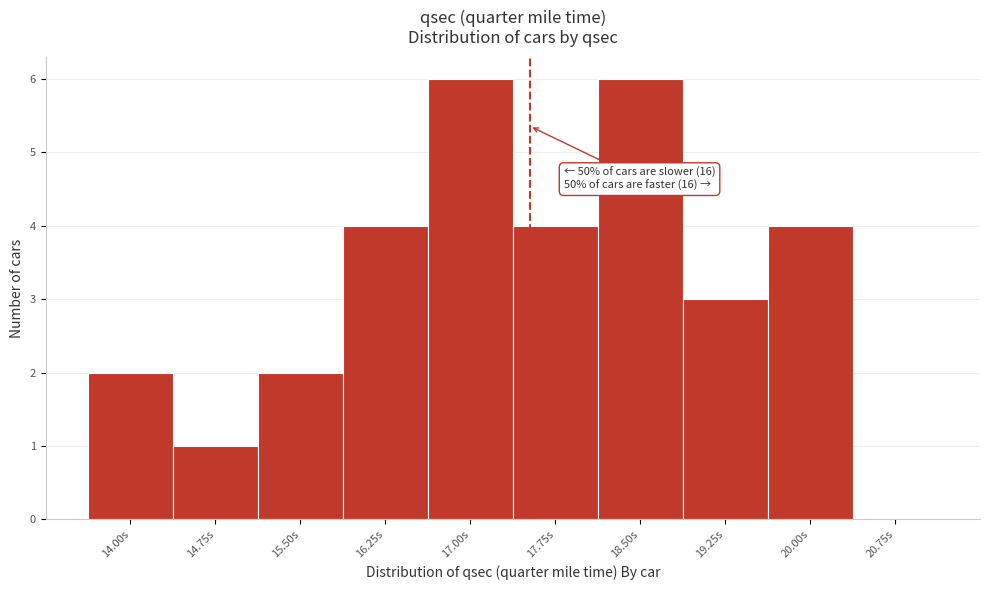

Reading left to right, transcribe all the data shown in this chart.

14.00s=2	14.75s=1	15.50s=2	16.25s=4	17.00s=6	17.75s=4	18.50s=6	19.25s=3	20.00s=4	20.75s=0